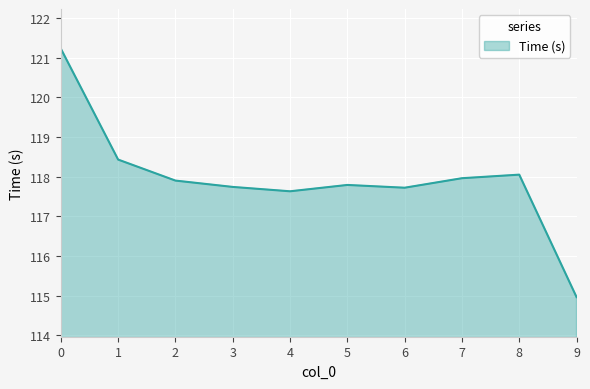

Which has a higher value, 8 or 5?

8